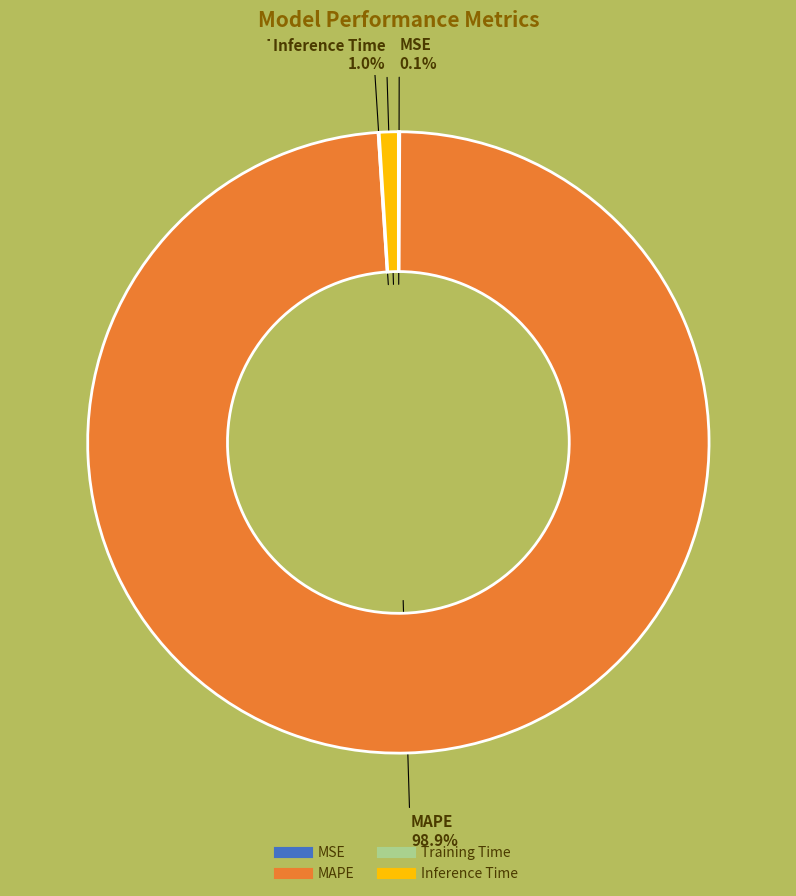

Is there a majority slice in this chart?

Yes